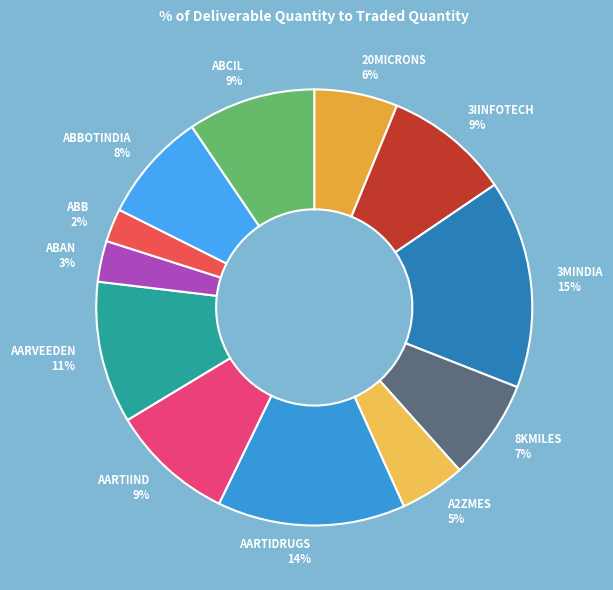

How many slices are in this pie chart?

12